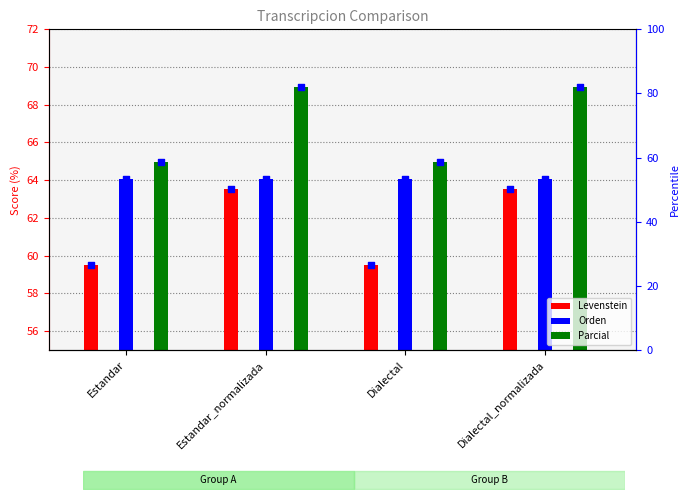

Which series has the largest total across all categories?

Parcial